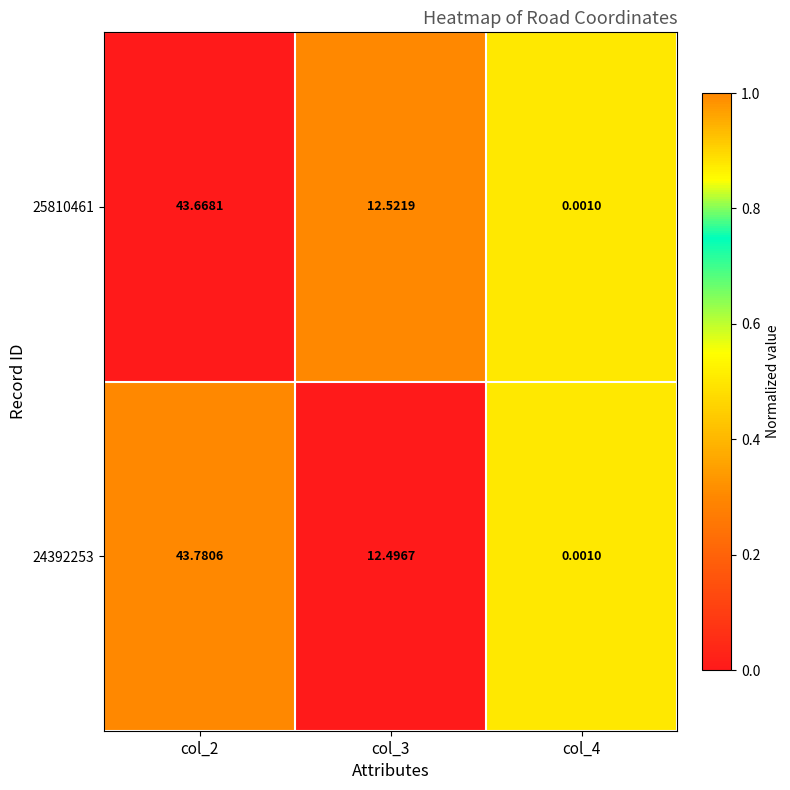

List the series in order of their peak value, lowest first.

25810461, 24392253